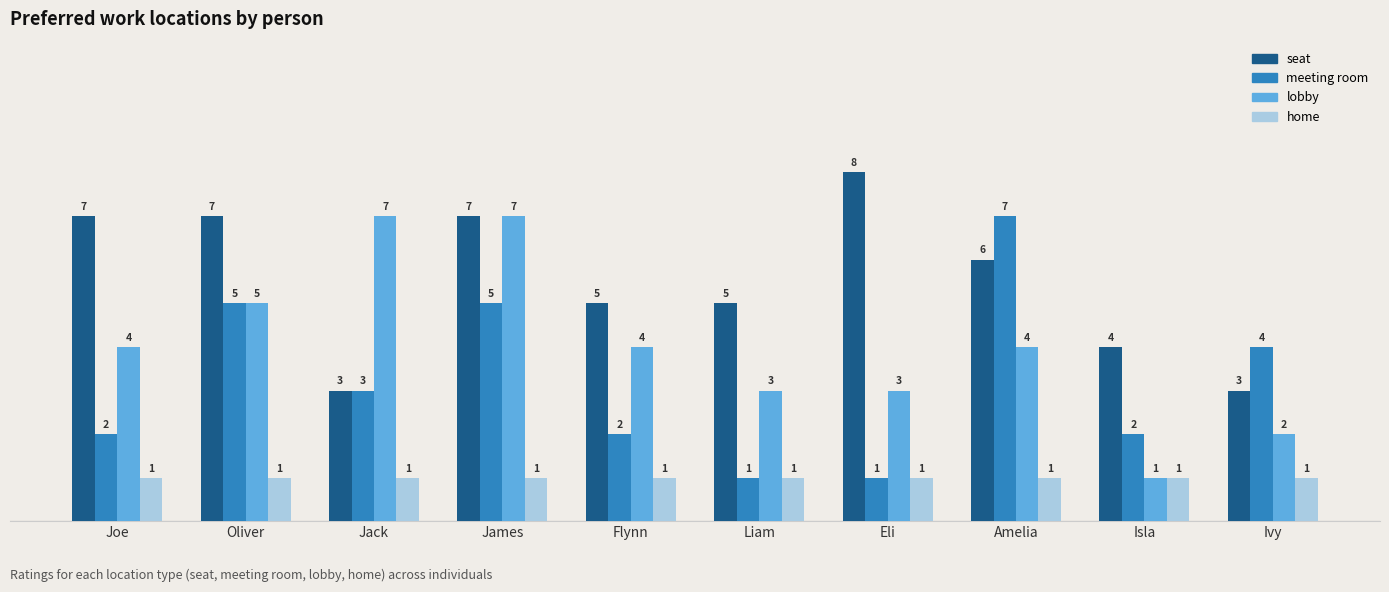

How many groups of bars are there?

10